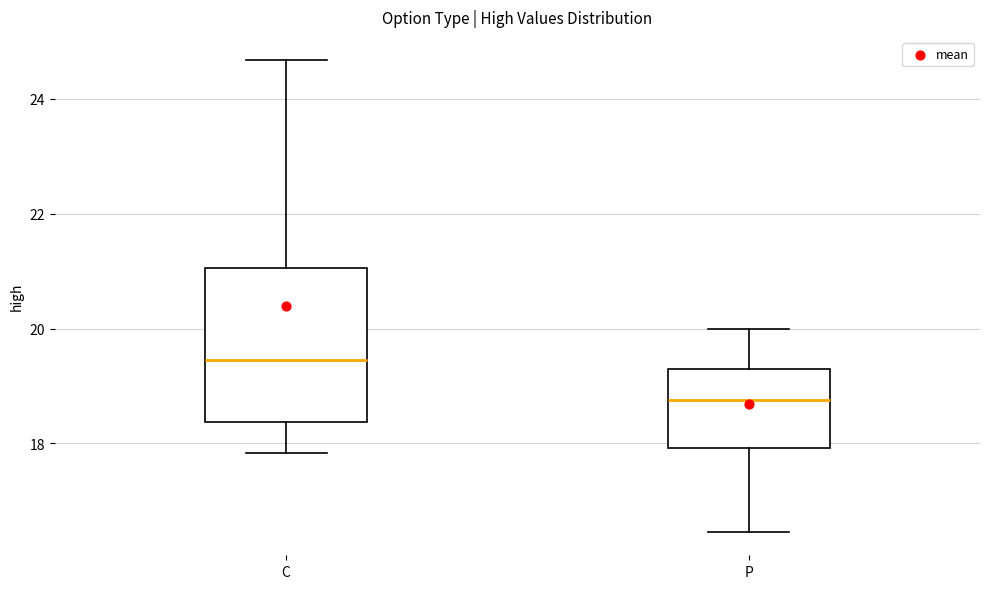

Which box's median line is the highest?

C